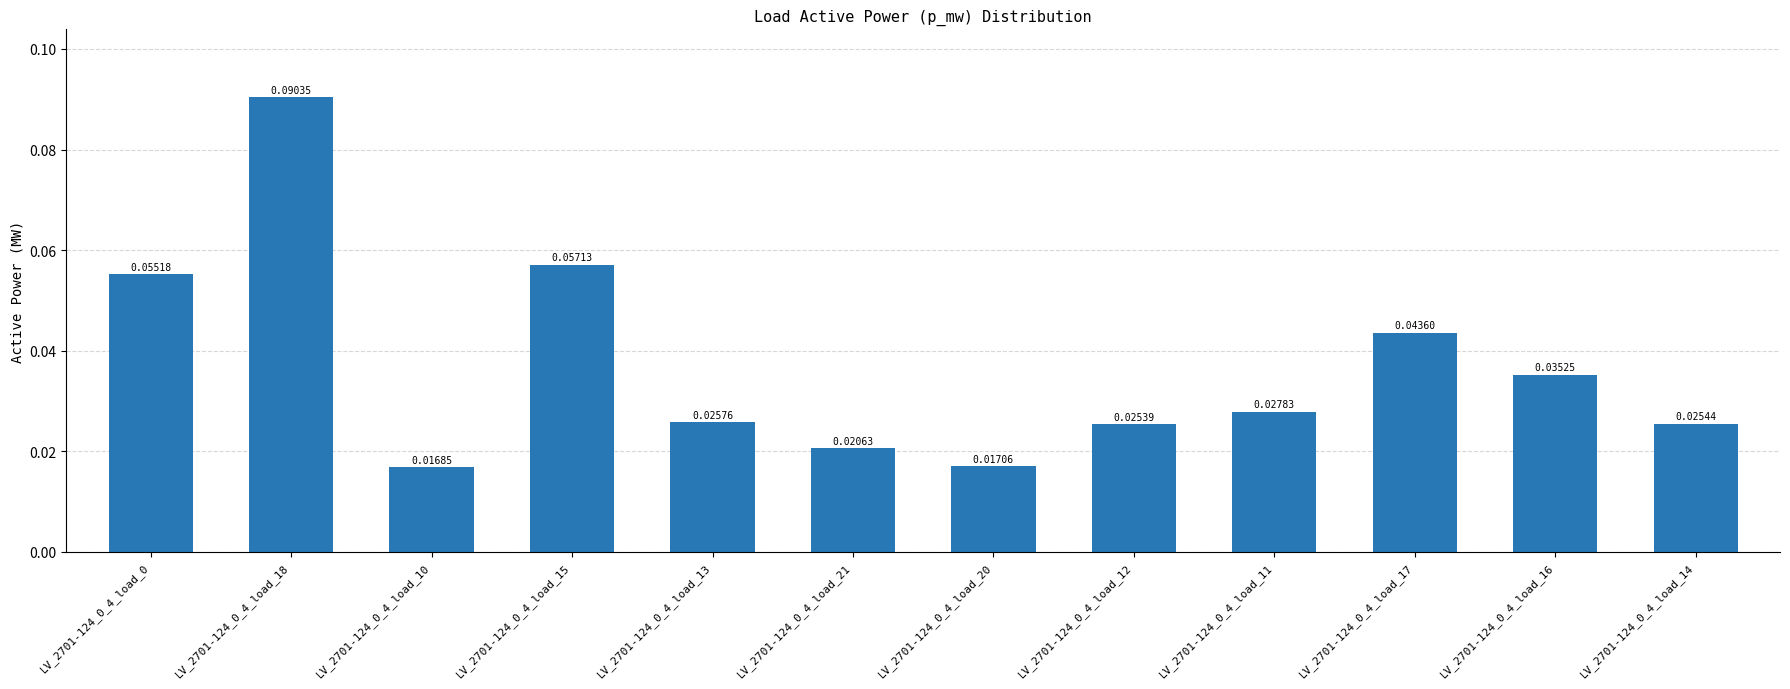

Are the bars grouped side by side (vs. stacked)?

No